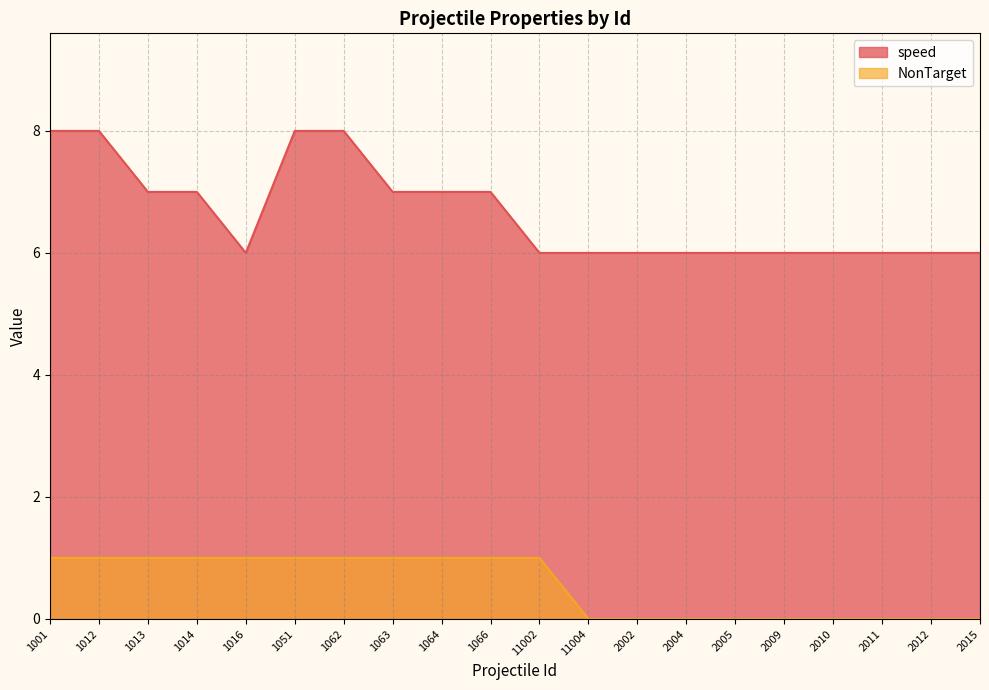

What is the value of the speed point at the 5th from the left?

6